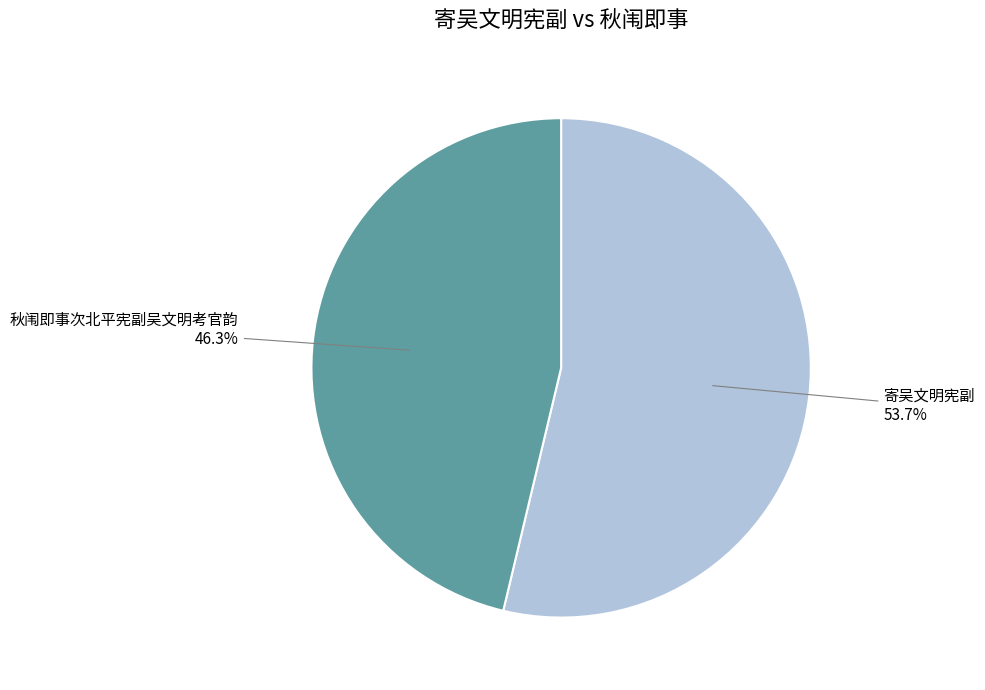

Combined, do 秋闱即事次北平宪副吴文明考官韵 and 寄吴文明宪副 account for over 50%?

Yes